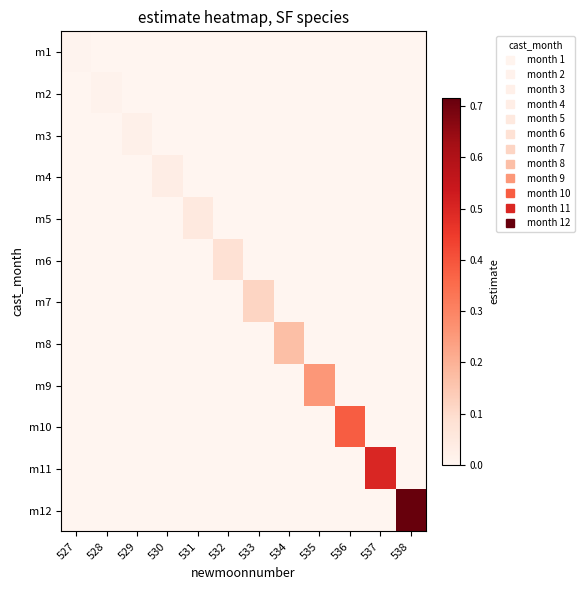

At which category does the chart reach its peak across all series?

538